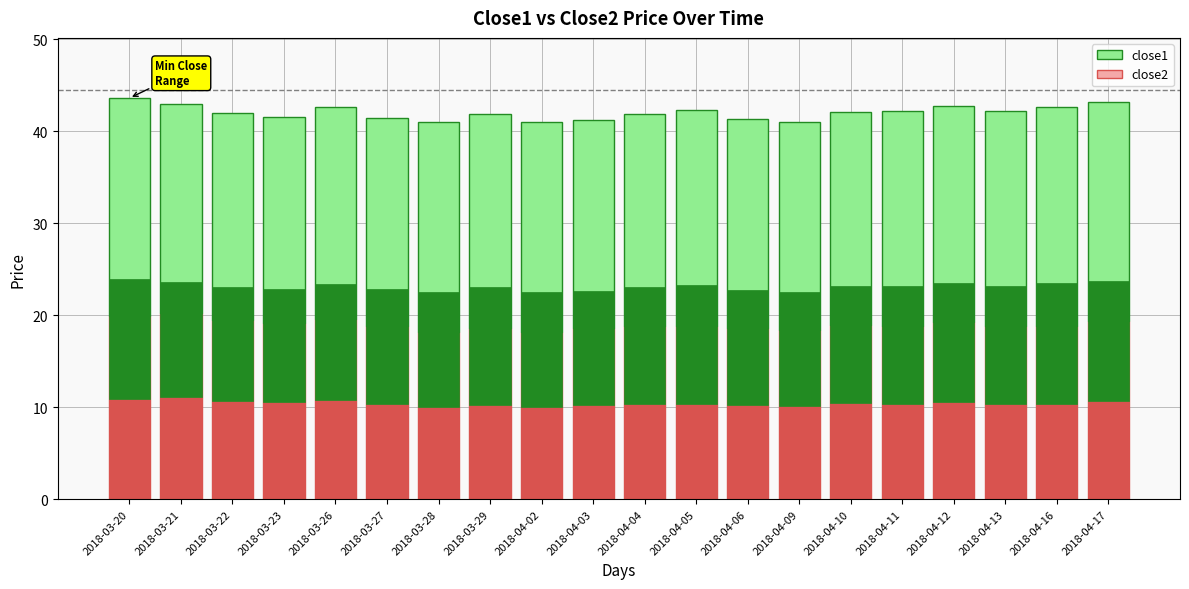

How many bars are there in each group?

2